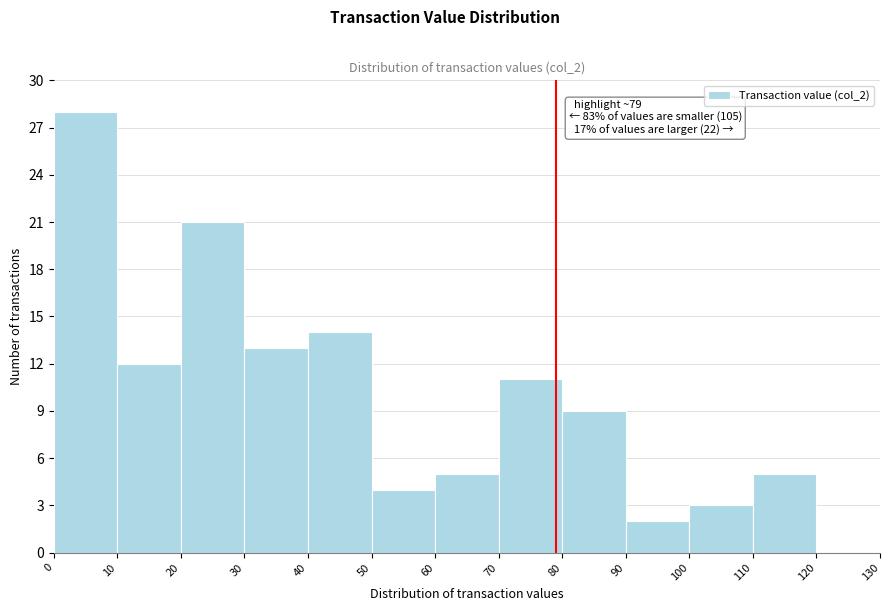

Over which range of the x-axis is the bar tallest?

0 to 10